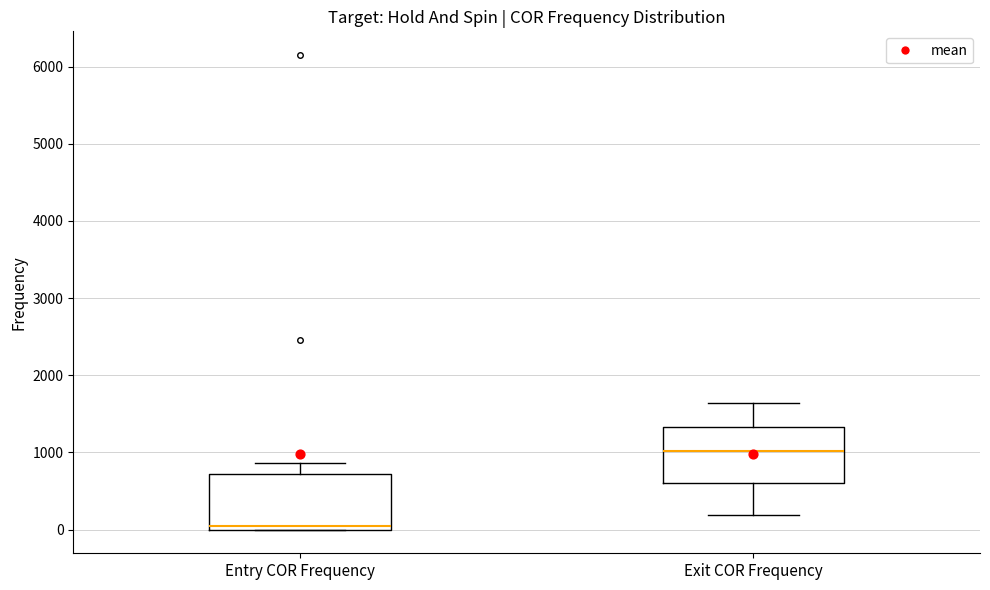

Which box's median line is the highest?

Exit COR Frequency